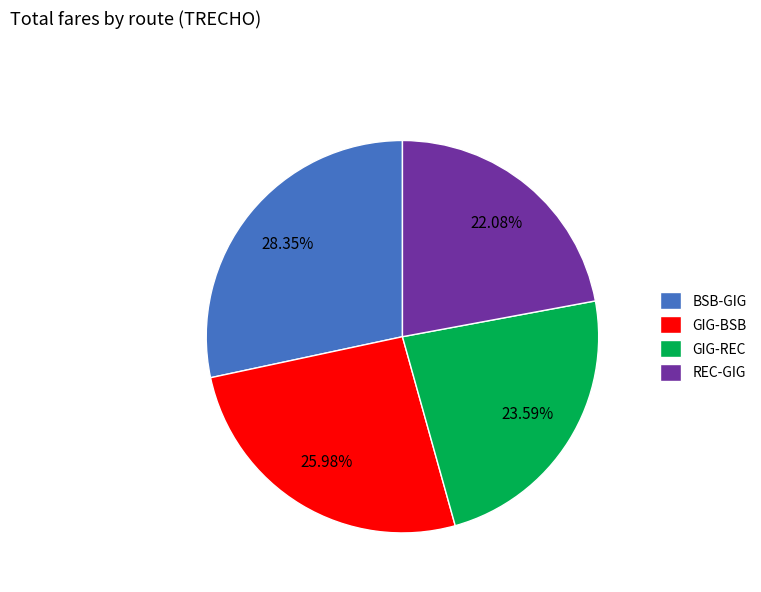

Which slice is the smallest?

REC-GIG